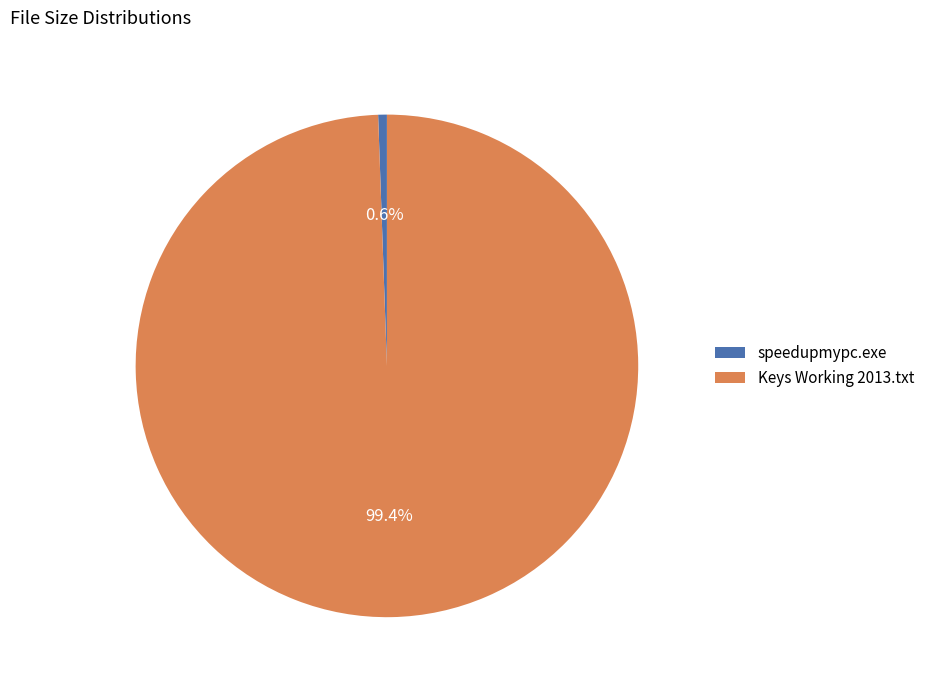

To the nearest percent, what is the average slice percentage?

50%